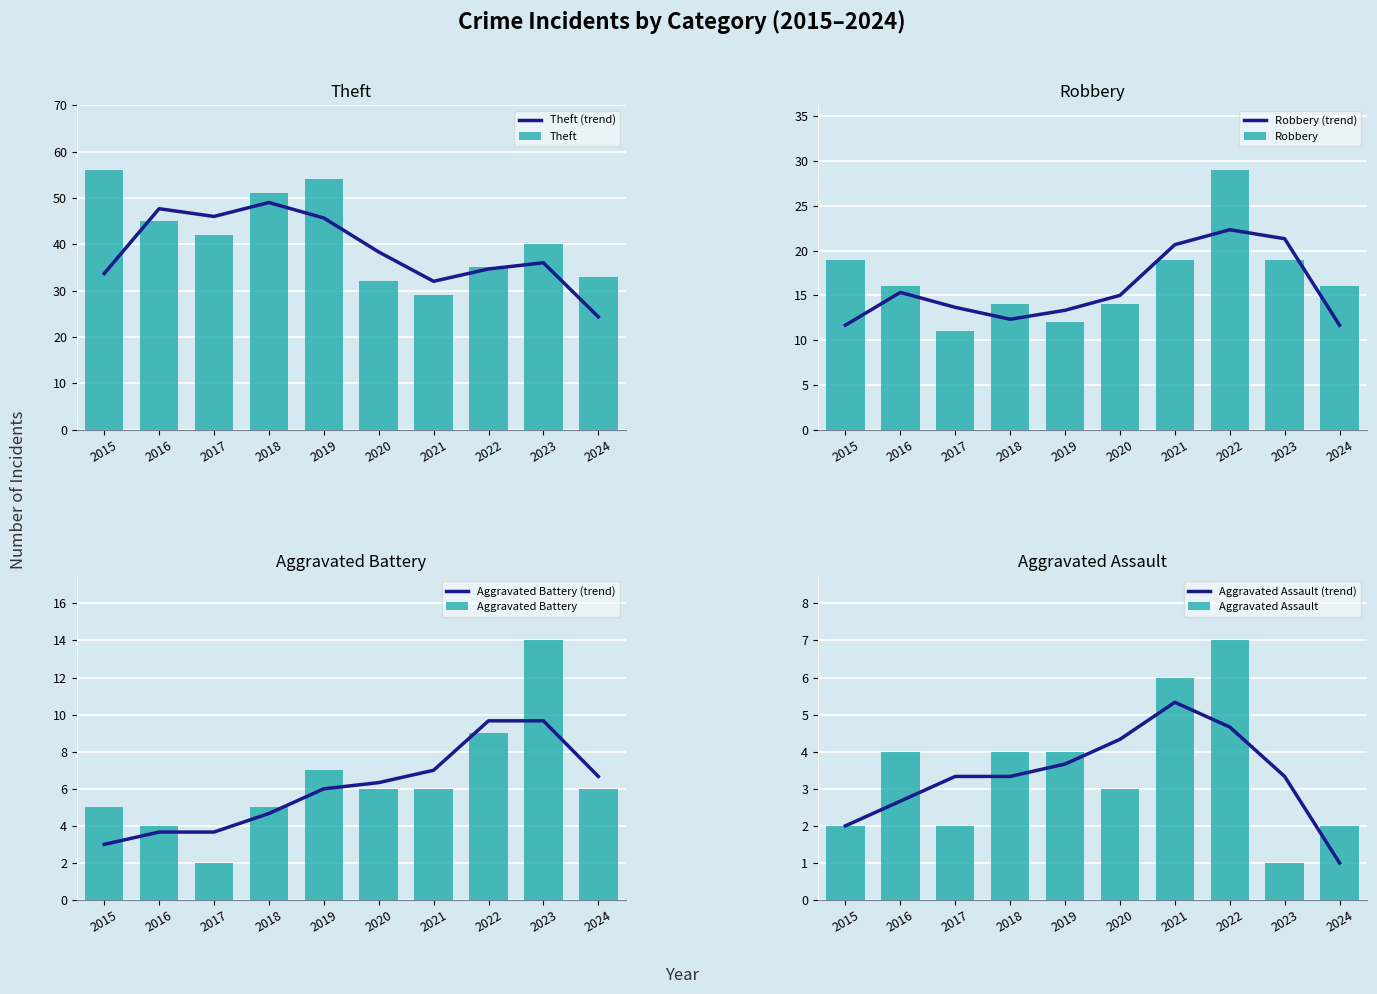

Reading right to left, transcribe all the data shown in this chart.

Theft: 2024=33	2023=40	2022=35	2021=29	2020=32	2019=54	2018=51	2017=42	2016=45	2015=56
Robbery: 2024=16	2023=19	2022=29	2021=19	2020=14	2019=12	2018=14	2017=11	2016=16	2015=19
Aggravated Battery: 2024=6	2023=14	2022=9	2021=6	2020=6	2019=7	2018=5	2017=2	2016=4	2015=5
Aggravated Assault: 2024=2	2023=1	2022=7	2021=6	2020=3	2019=4	2018=4	2017=2	2016=4	2015=2